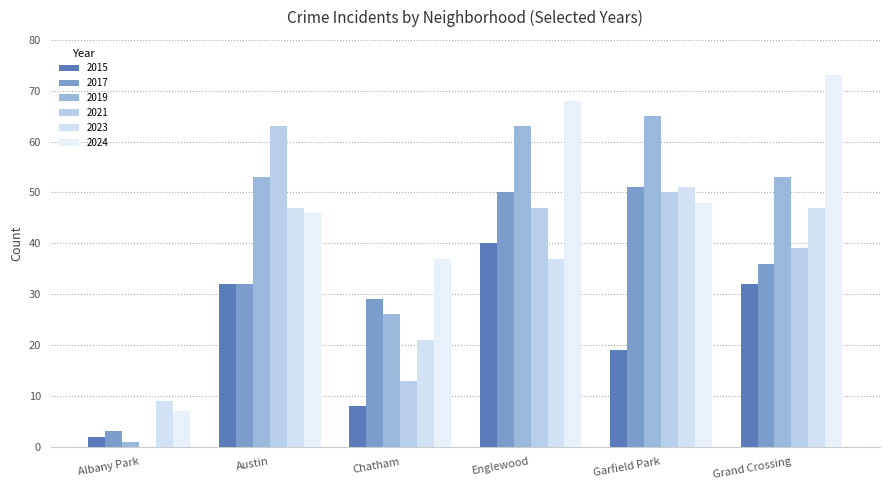

The 2019 series shows 36 at Austin. True or false?

False